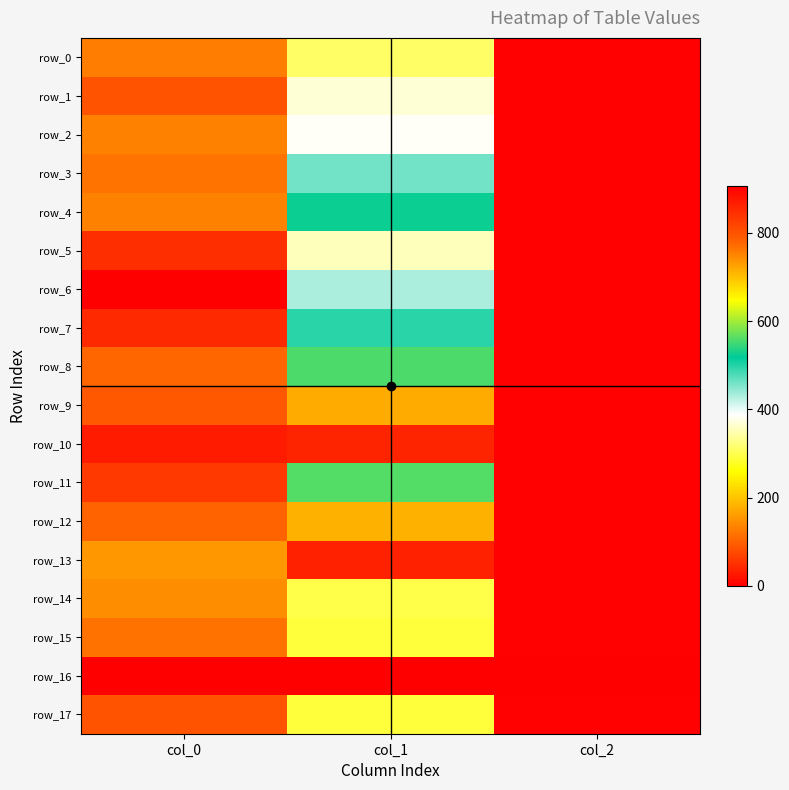

The value of row_13 at col_0 is 297.2. True or false?

False